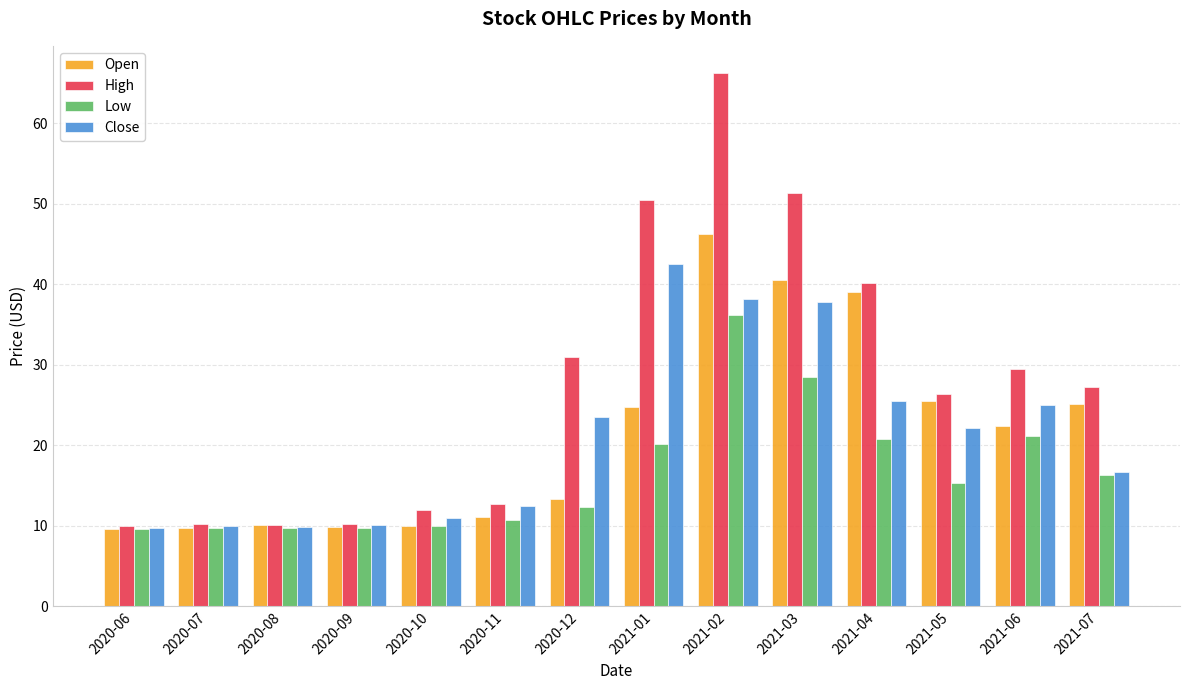

How many bars are there in total?

56